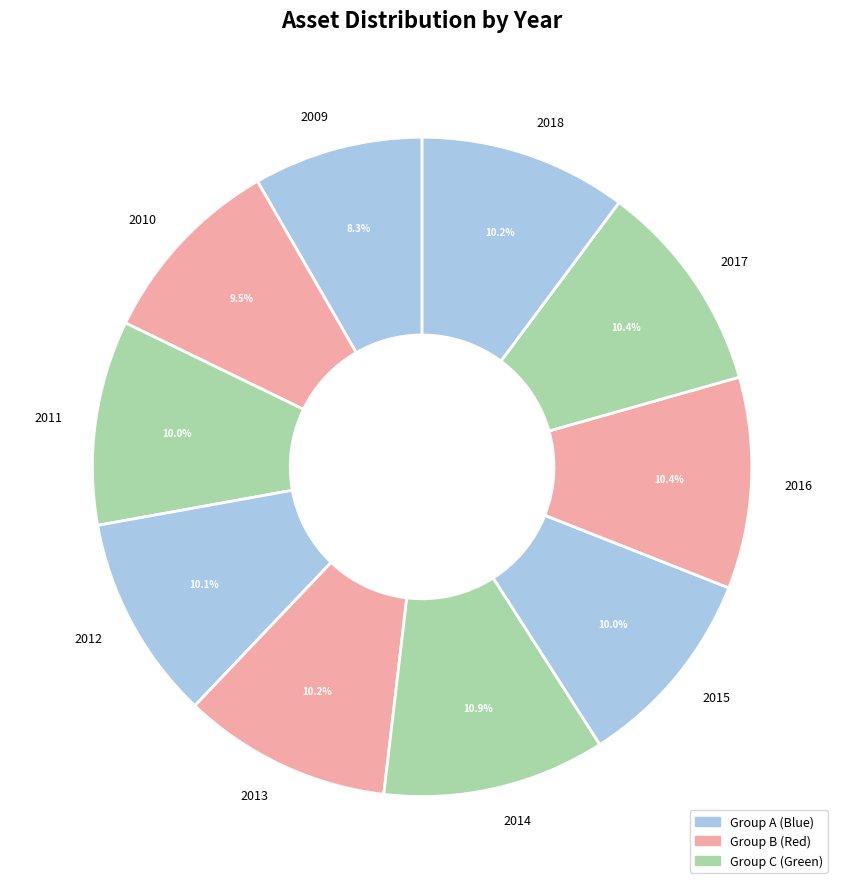

What percentage is the 2012 slice, to the nearest percent?

10%